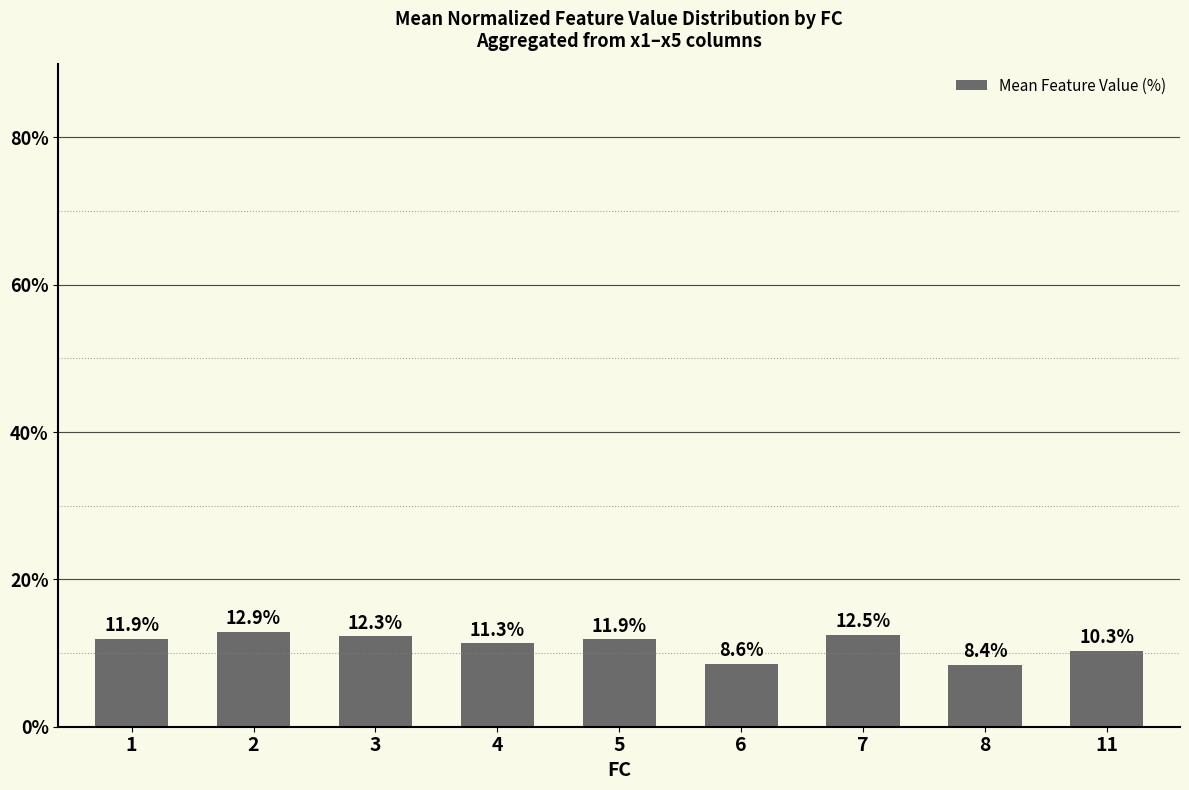

Reading left to right, transcribe all the data shown in this chart.

1=11.9	2=12.9	3=12.3	4=11.3	5=11.9	6=8.6	7=12.5	8=8.4	11=10.3